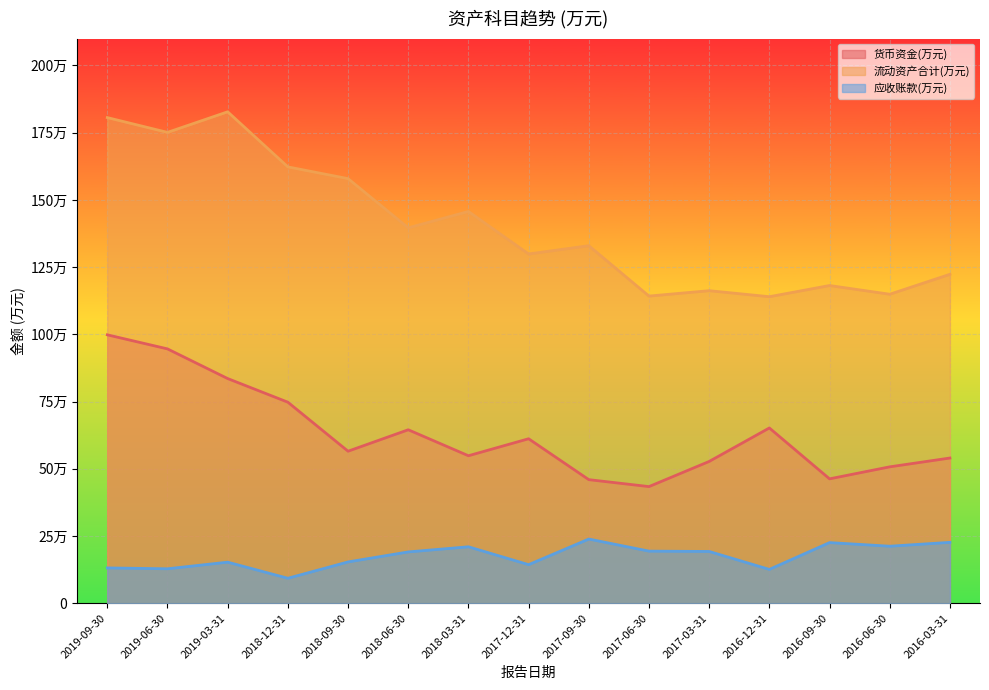

What is the difference between the second highest and minimum values in the 流动资产合计(万元) series?

666097